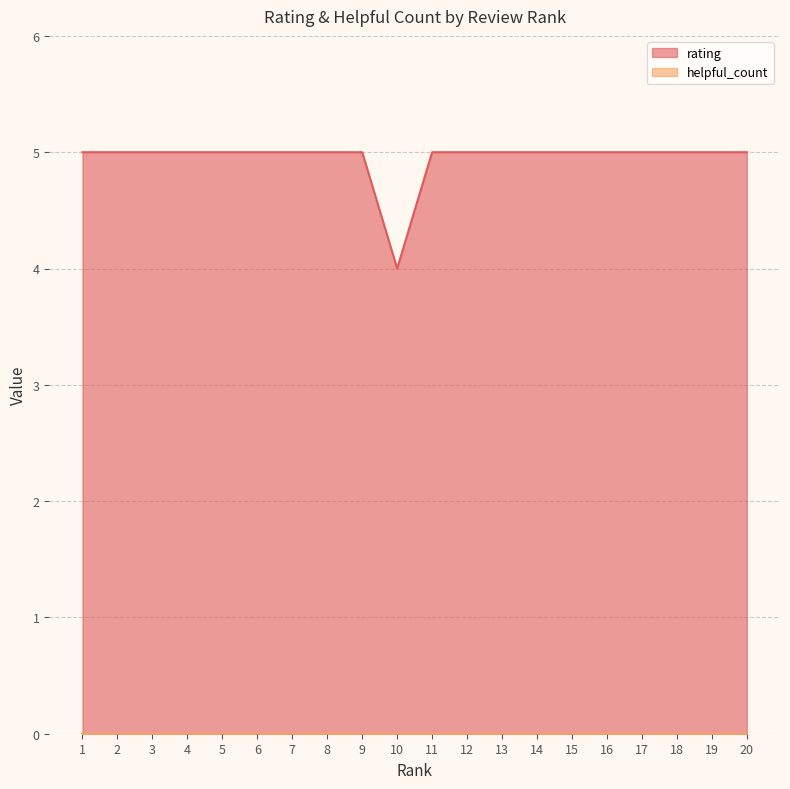

Read the value at 17.

5